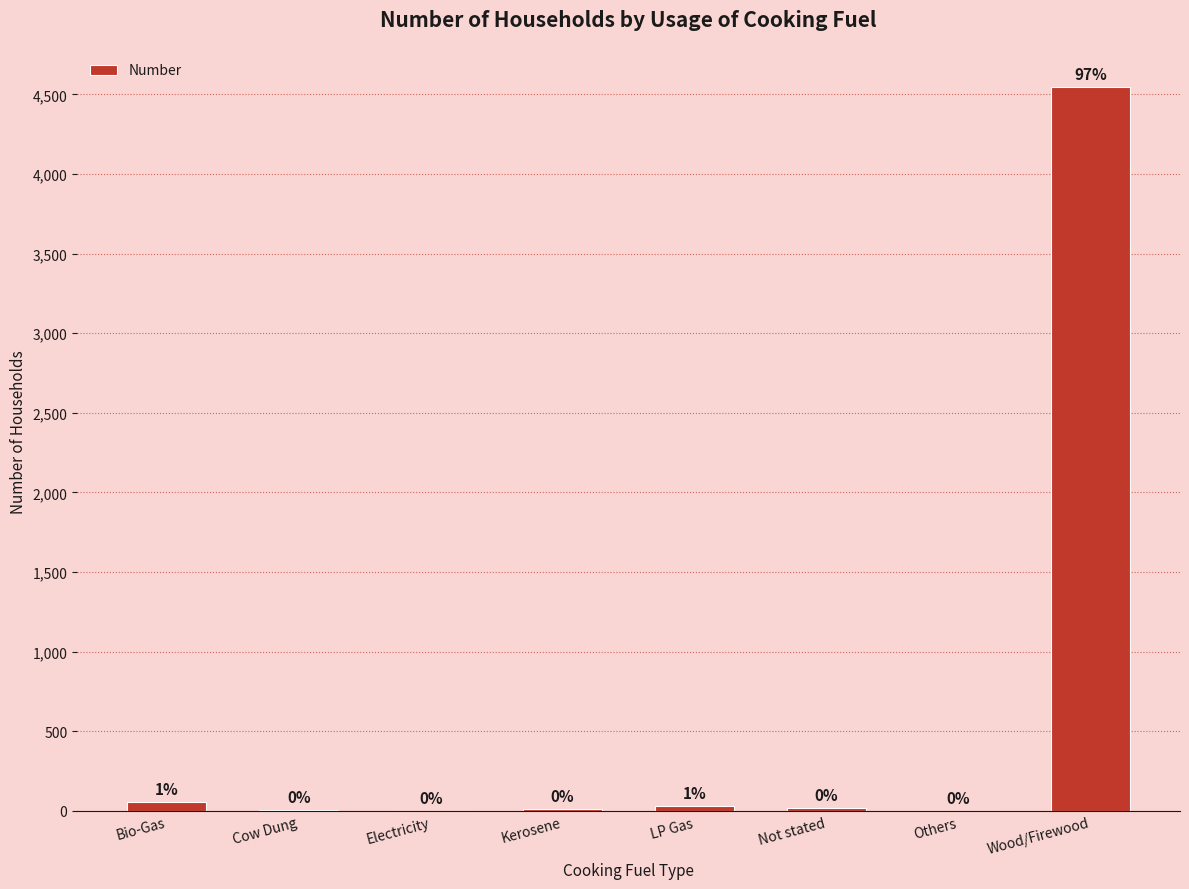

What is the label of the 3rd bar from the left?

Electricity